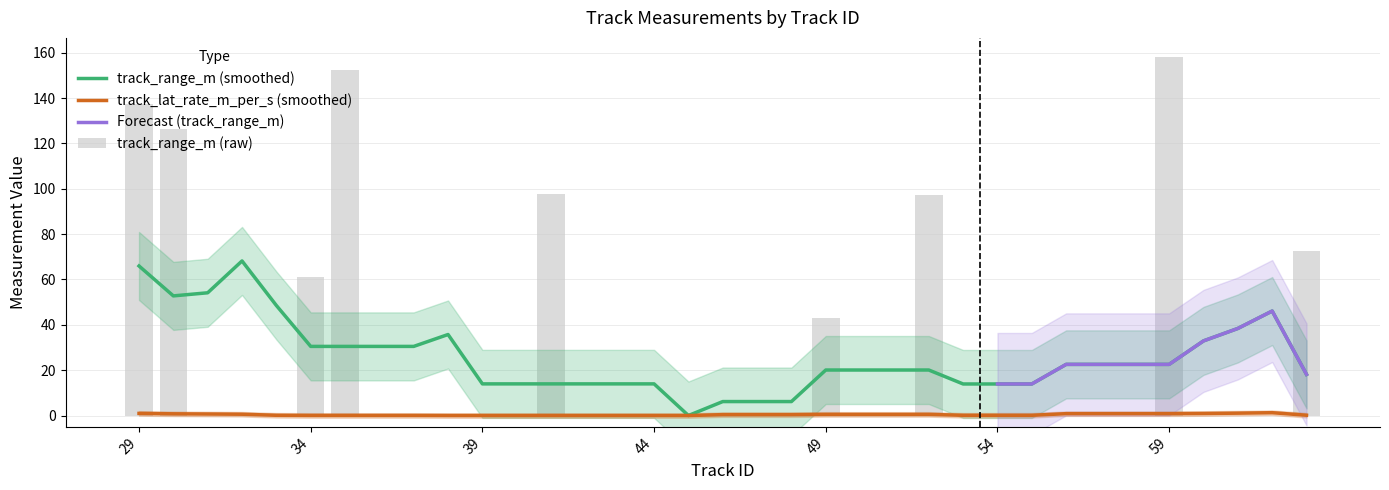

Is it true that track_range_rate_m_per_s equals -1.5 at 30?

False